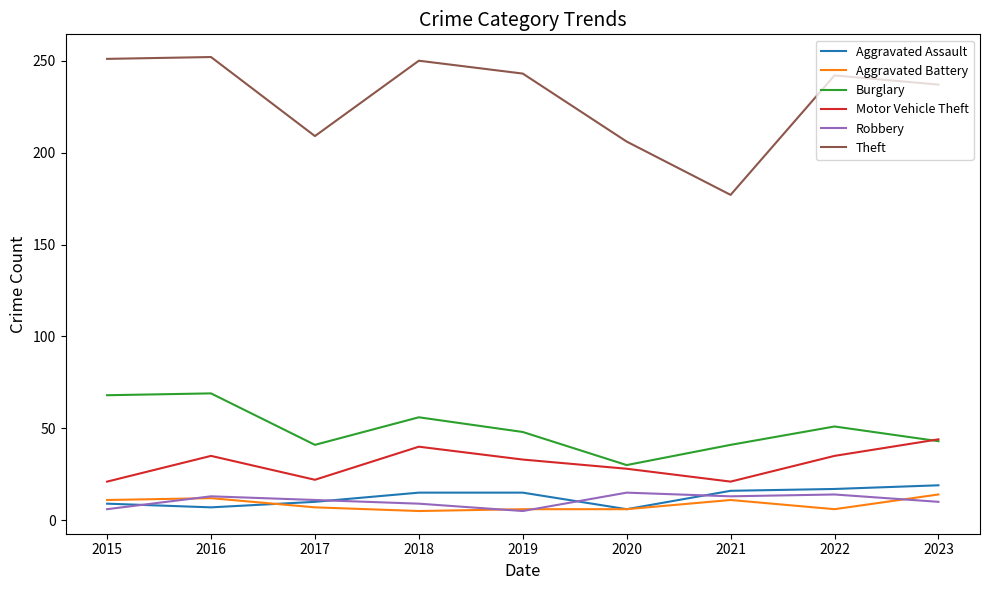

What is the maximum value for Aggravated Assault?

19